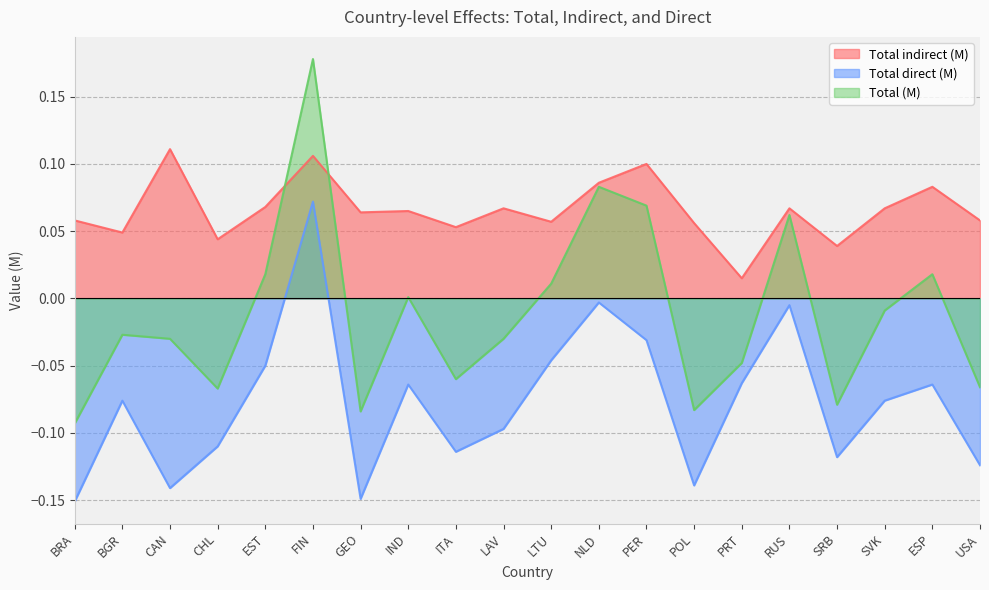

Reading left to right, what are all the values shown in this chart?

Total indirect (M): 0.1	0.0	0.1	0.0	0.1	0.1	0.1	0.1	0.1	0.1	0.1	0.1	0.1	0.1	0.0	0.1	0.0	0.1	0.1	0.1
Total direct (M): -0.2	-0.1	-0.1	-0.1	-0.1	0.1	-0.1	-0.1	-0.1	-0.1	-0.0	-0.0	-0.0	-0.1	-0.1	-0.0	-0.1	-0.1	-0.1	-0.1
Total (M): -0.1	-0.0	-0.0	-0.1	0.0	0.2	-0.1	0.0	-0.1	-0.0	0.0	0.1	0.1	-0.1	-0.0	0.1	-0.1	-0.0	0.0	-0.1